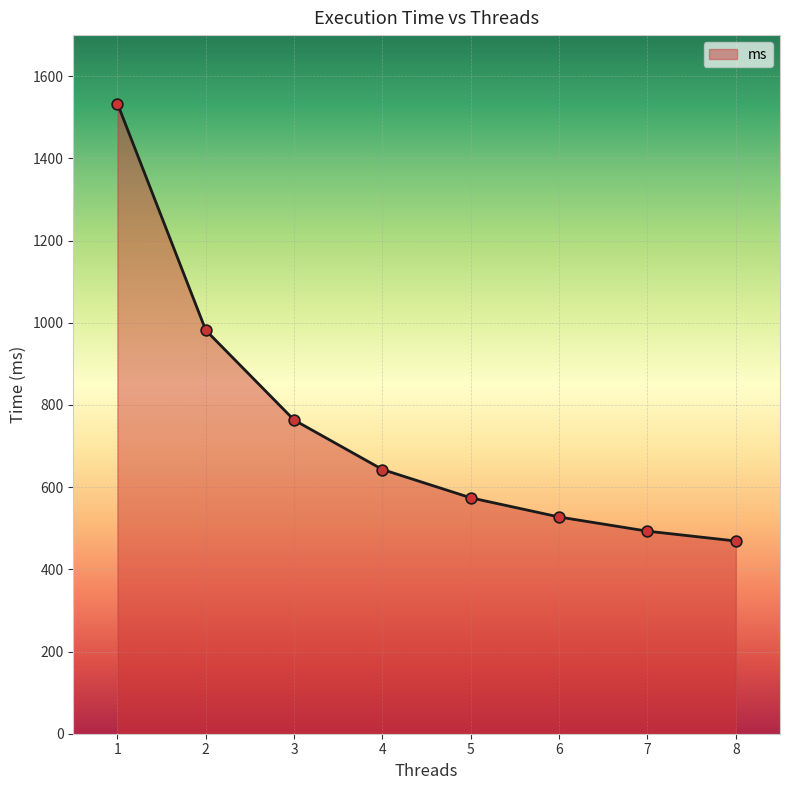

Between 8 and 1, which is larger?

1